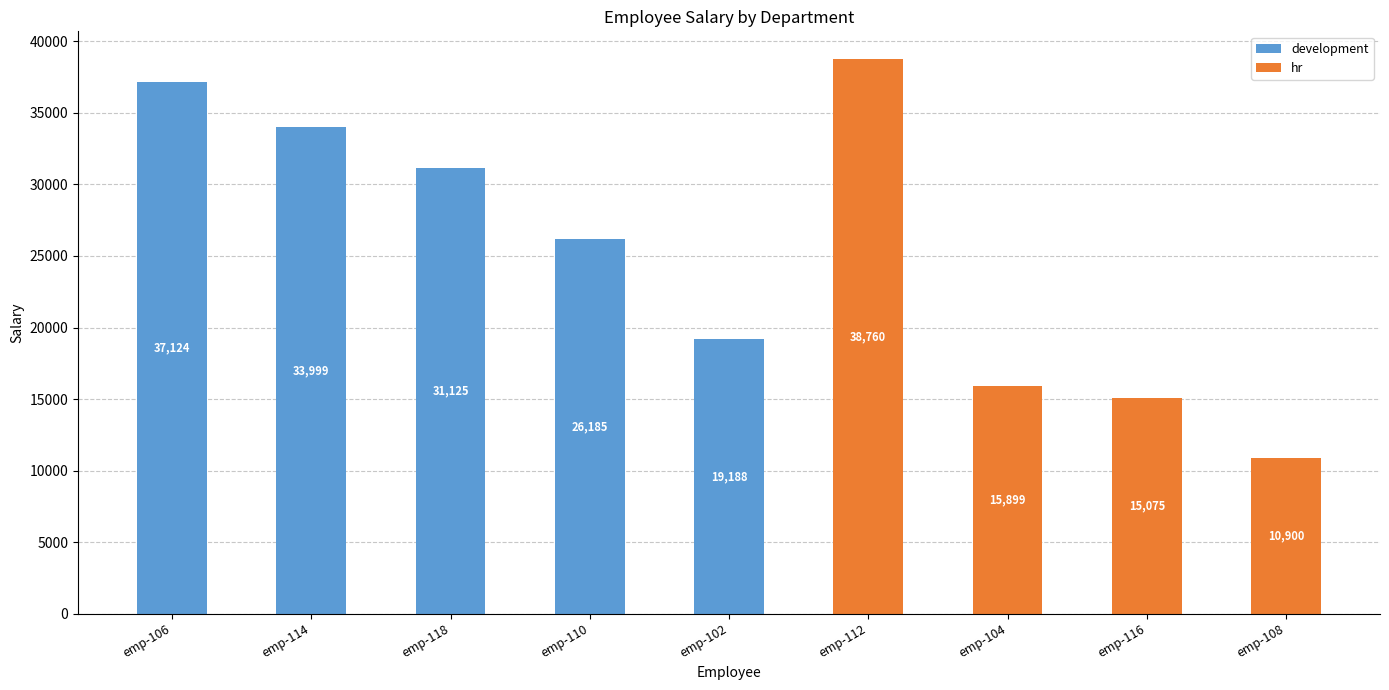

Reading right to left, list the values for the development series.

emp-108=0	emp-116=0	emp-104=0	emp-112=0	emp-102=19188	emp-110=26185	emp-118=31125	emp-114=33999	emp-106=37124